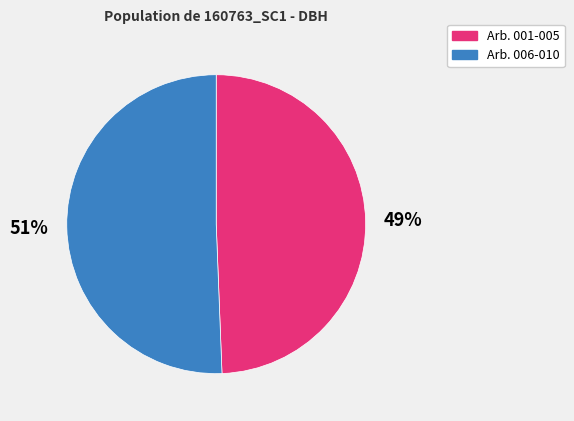

To the nearest percent, what is the average slice percentage?

50%